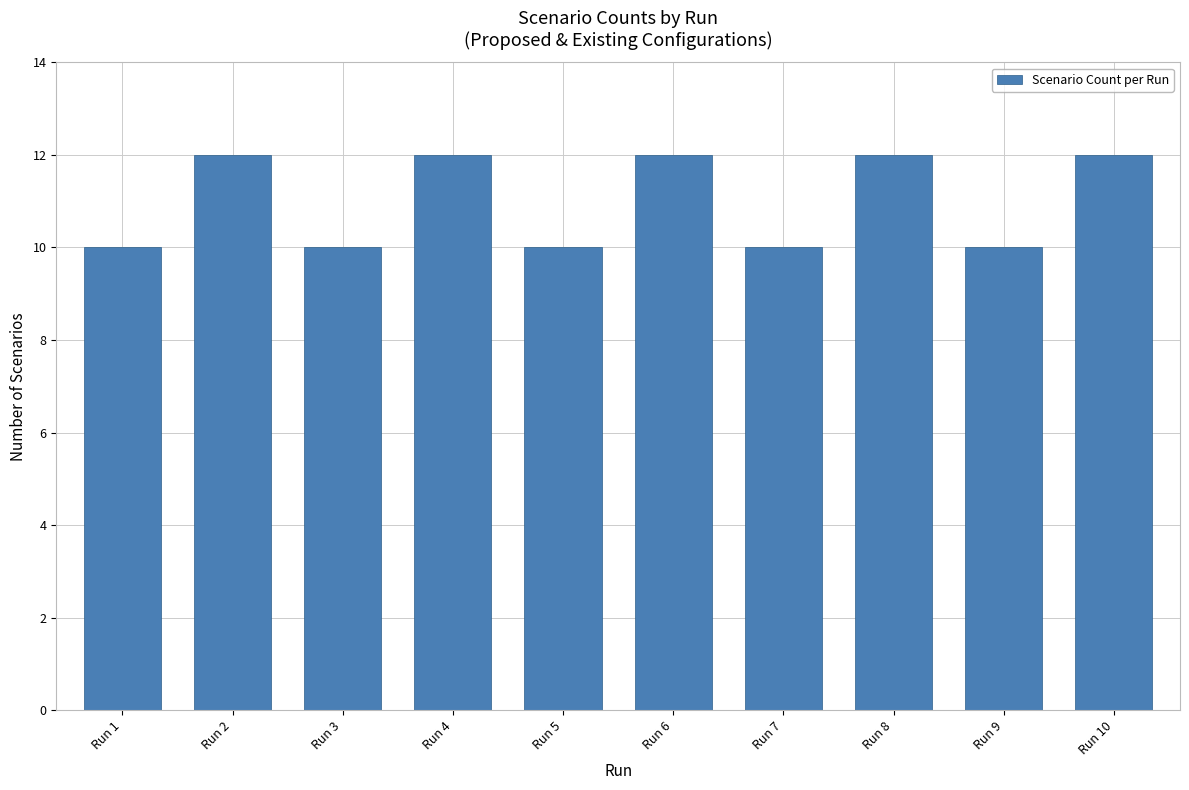

The value at Run 3 is 14. True or false?

False